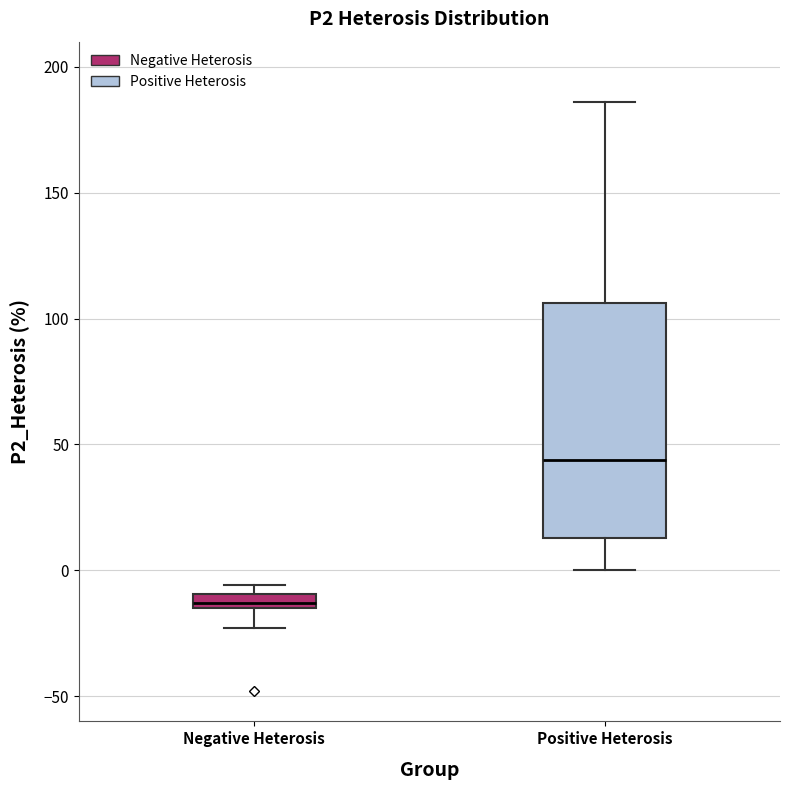

Where is the upper edge of the box for Negative Heterosis on the y-axis? The values are not printed on the chart, so give them approximately, as read against the axis.

-10